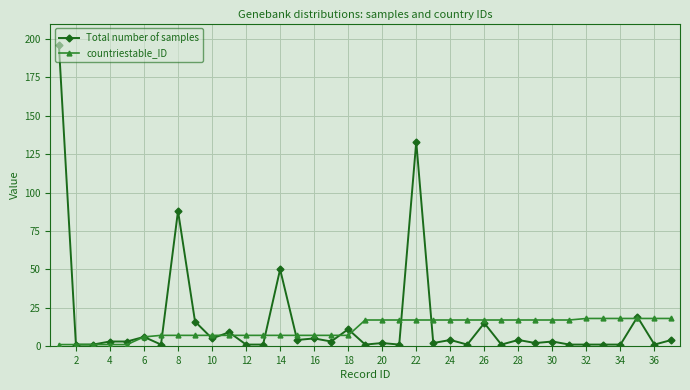

What is the sum of all countriestable_ID values?

424